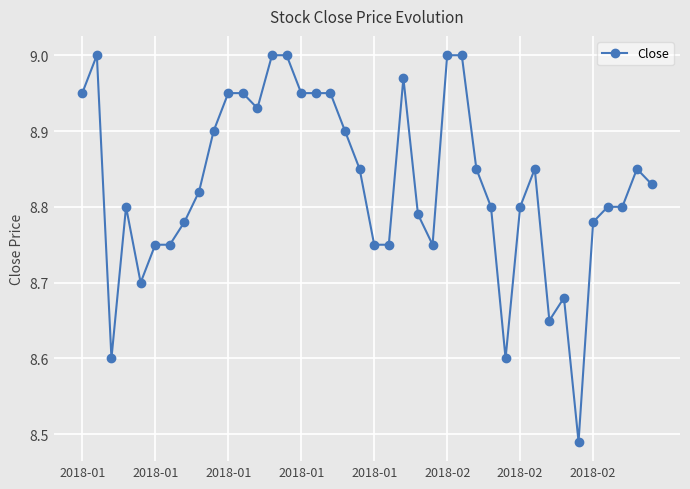

What is the difference between the maximum and minimum values?

0.5